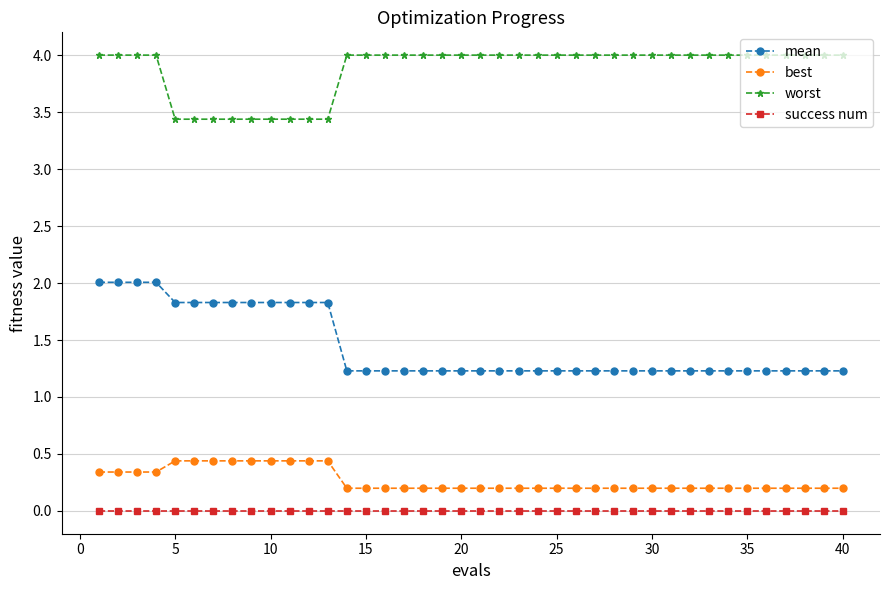

What is the value of the worst point at the 6th from the left?

3.4